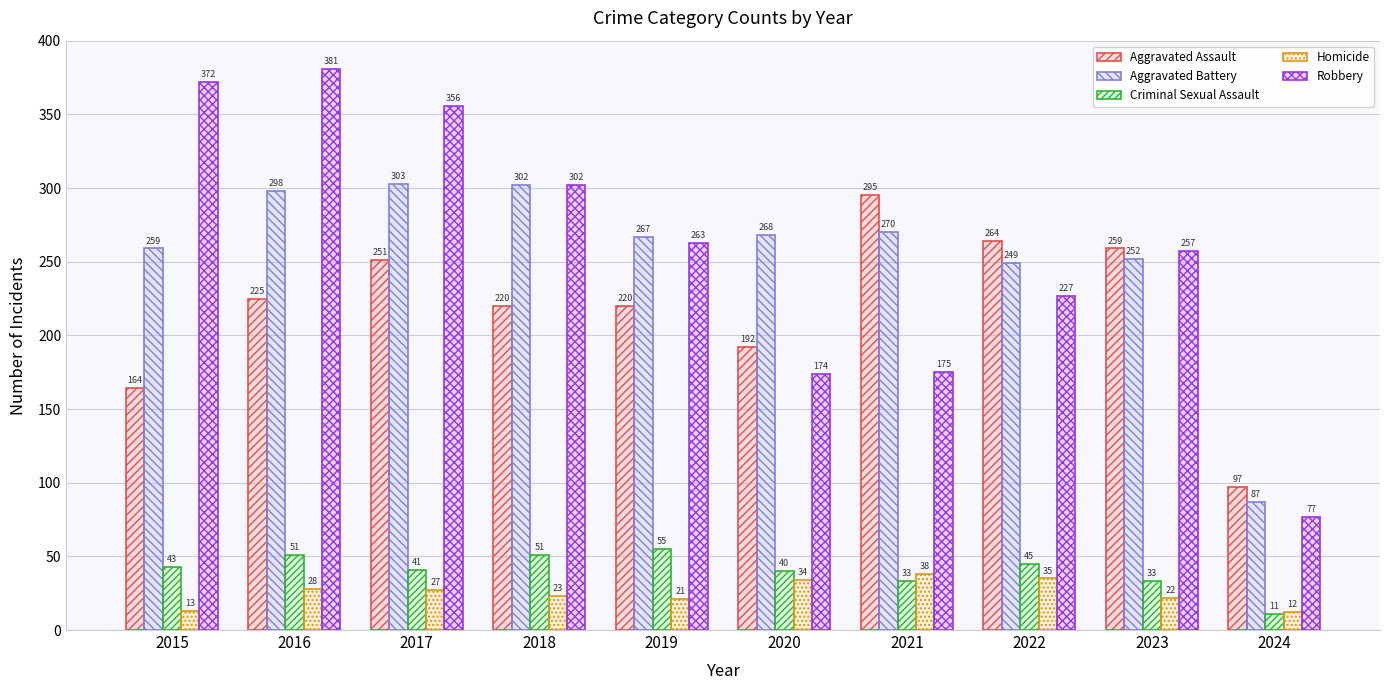

The value of Aggravated Assault at 2021 is 199. True or false?

False